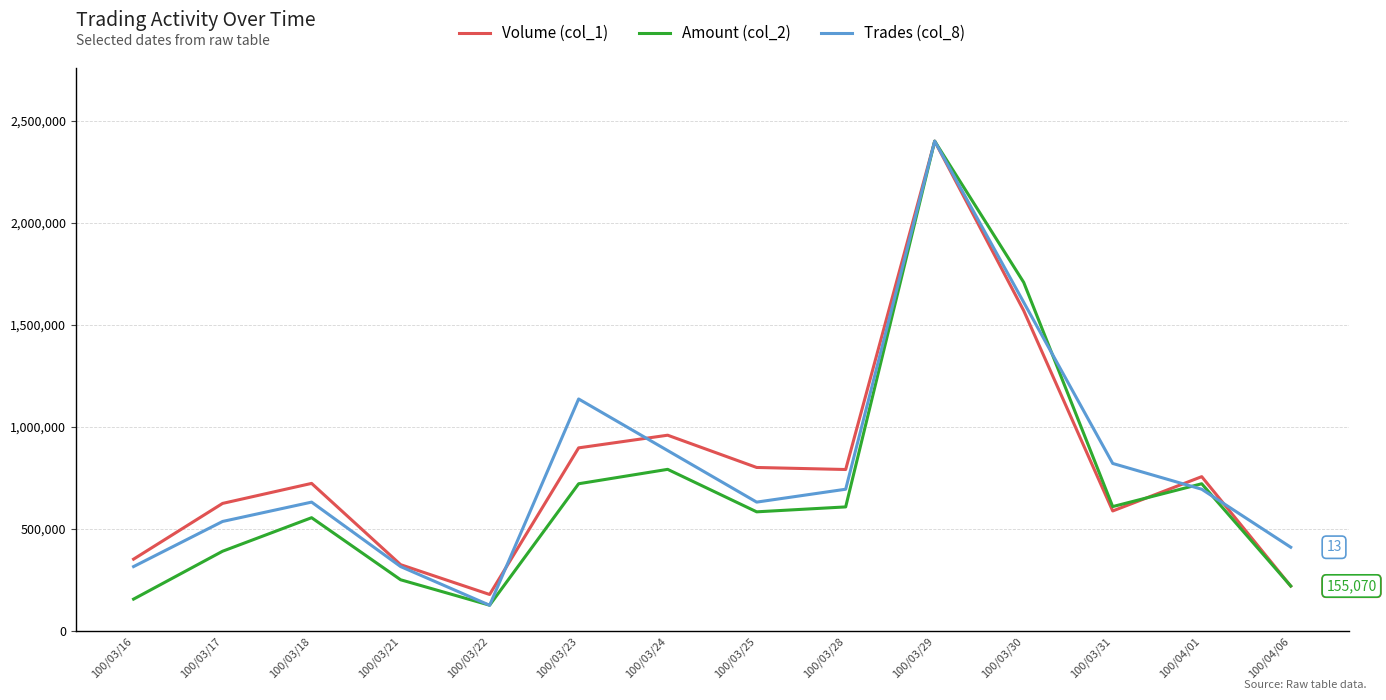

The value of Amount (col_2) at 100/03/30 is 1707423.4. True or false?

True